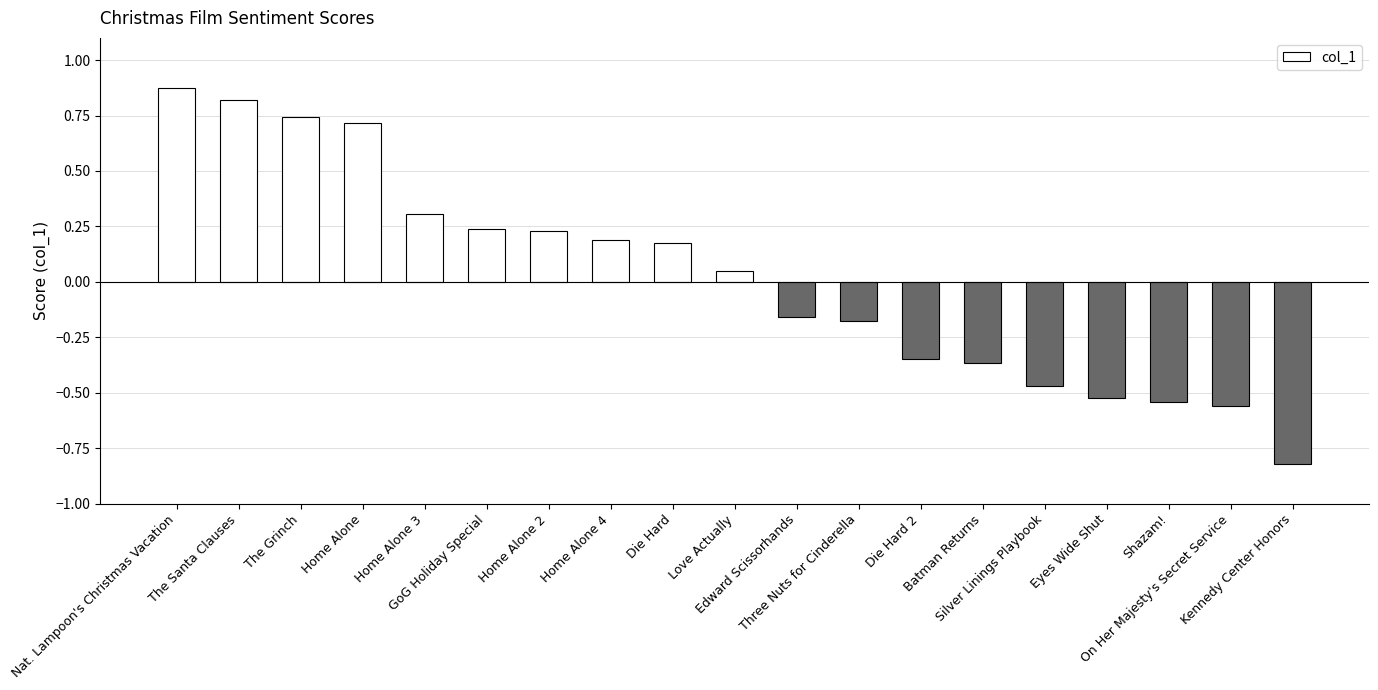

What is the difference between the second highest and minimum values?

1.6